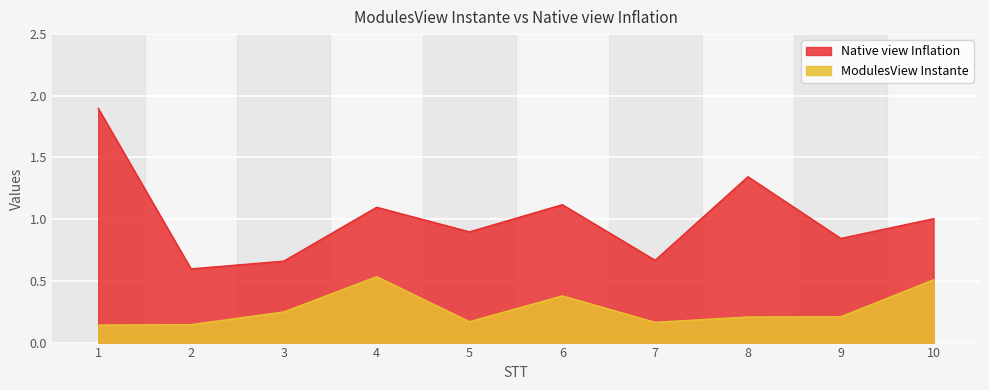

Reading left to right, what are all the values shown in this chart?

ModulesView Instante: 1=0.1	2=0.1	3=0.2	4=0.5	5=0.2	6=0.4	7=0.2	8=0.2	9=0.2	10=0.5
Native view Inflation: 1=1.9	2=0.6	3=0.7	4=1.1	5=0.9	6=1.1	7=0.7	8=1.3	9=0.8	10=1.0